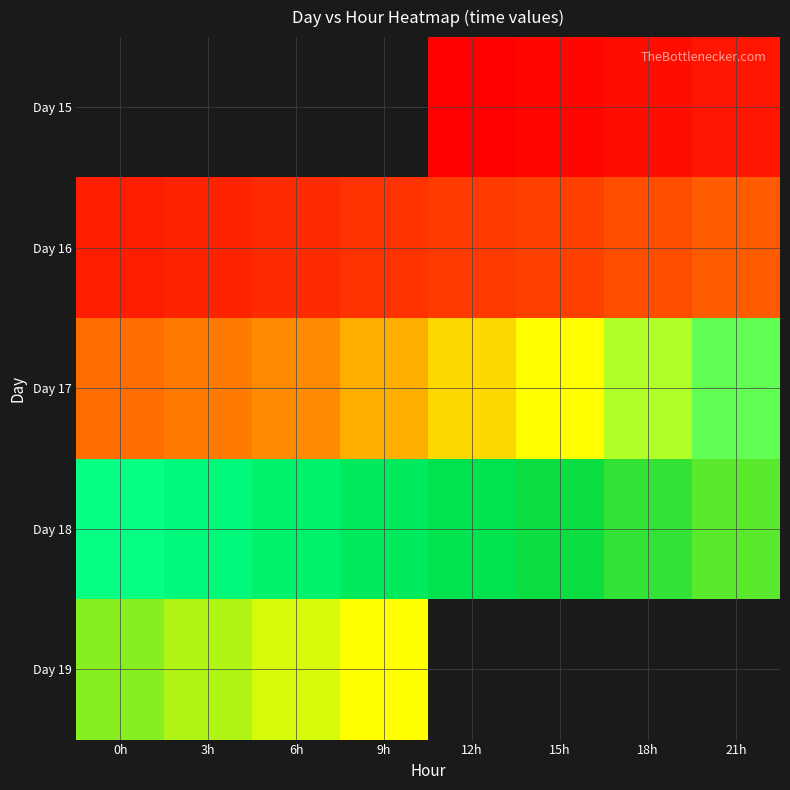

Rank the series by their maximum value, from highest to lowest.

Day 19, Day 18, Day 17, Day 15, Day 16